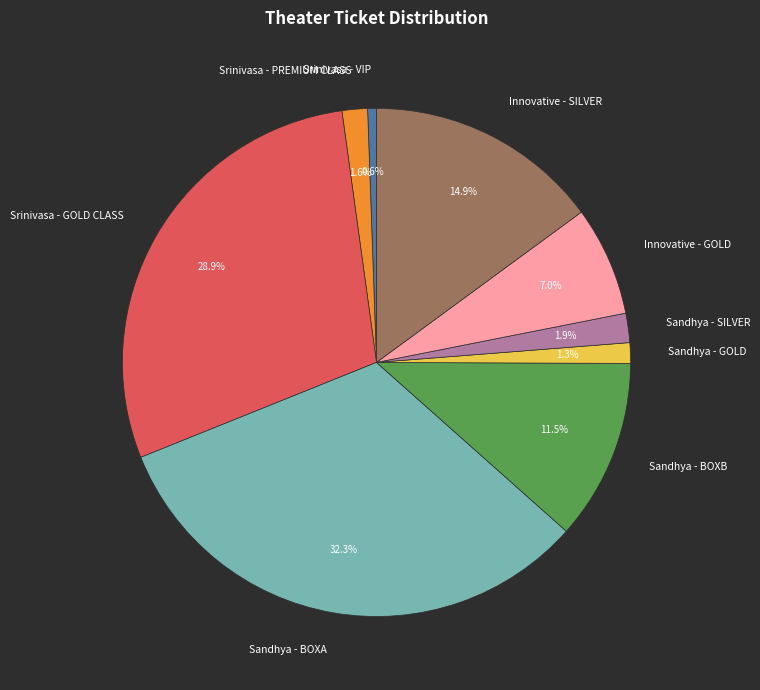

Is Srinivasa - GOLD CLASS the majority of the pie?

No